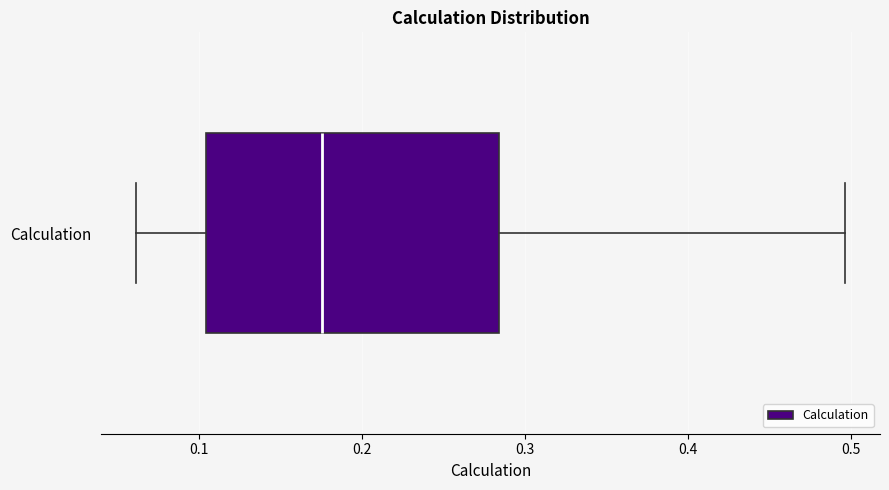

Where is the left edge of the box for Calculation on the x-axis? The values are not printed on the chart, so give them approximately, as read against the axis.

0.10